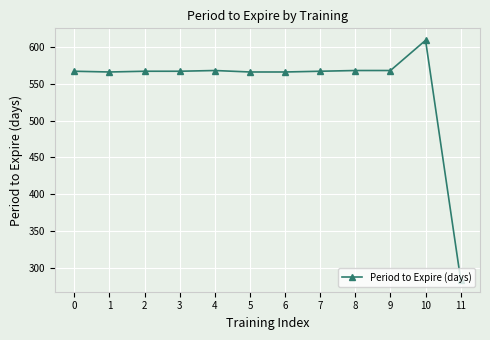

Approximately how many times larger is the value at 7 compared to 6?

1.0